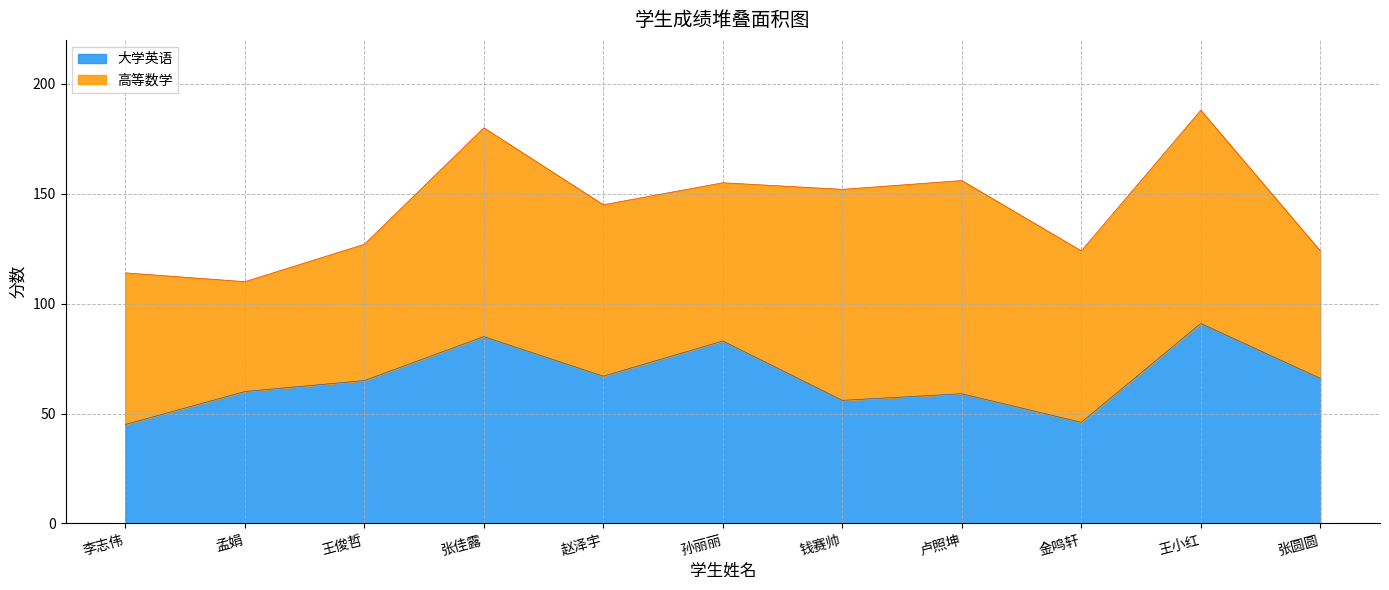

What is the value of the 4th point from the left?

85